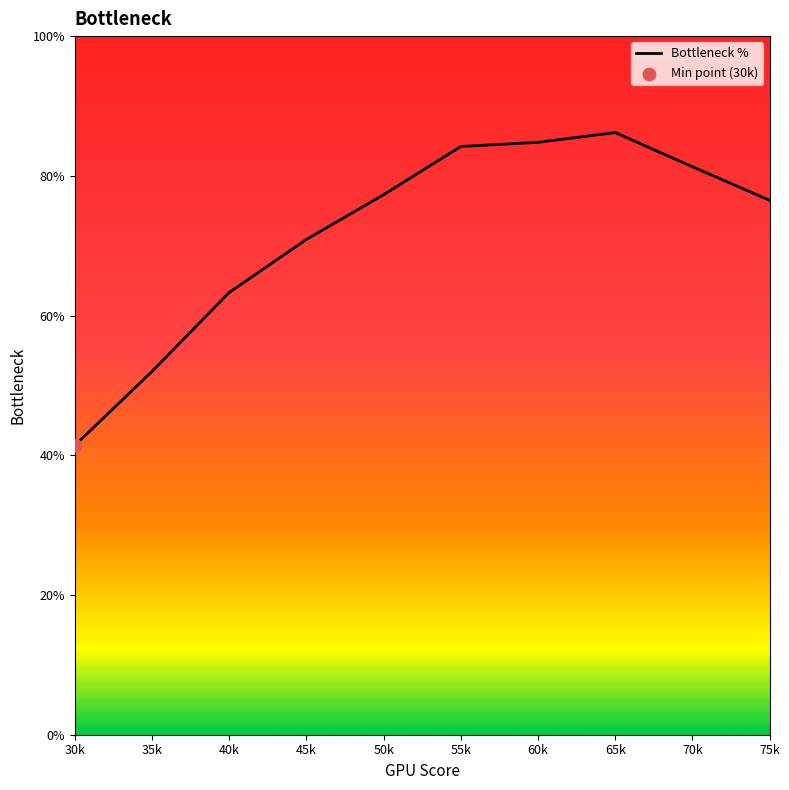

What is the change in value from 40k to 70k?

+18.0